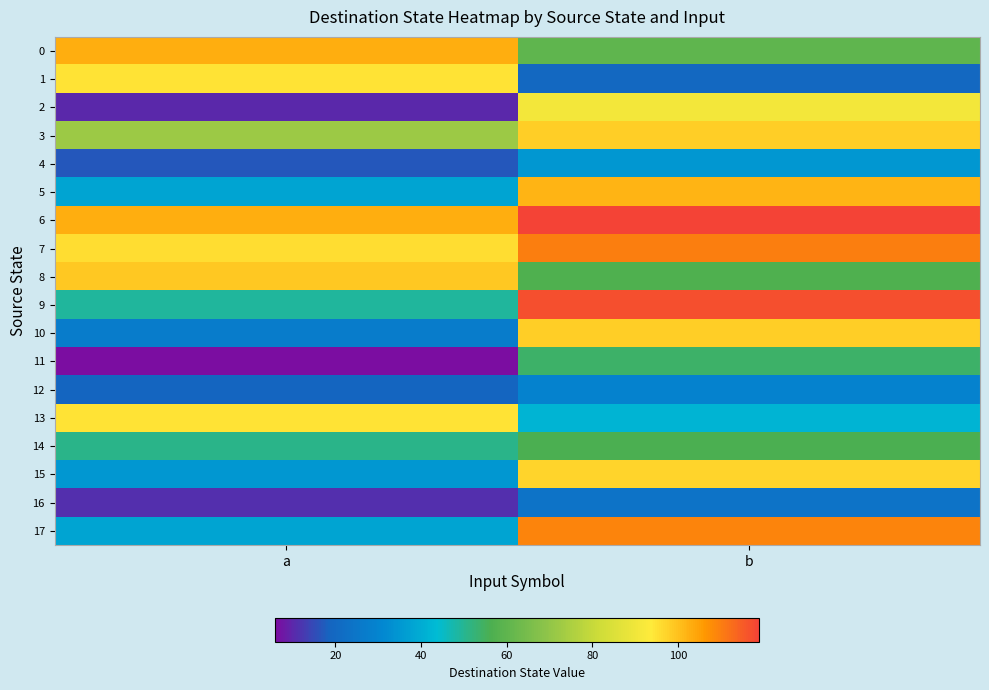

Which series changed the most between a and b?

2